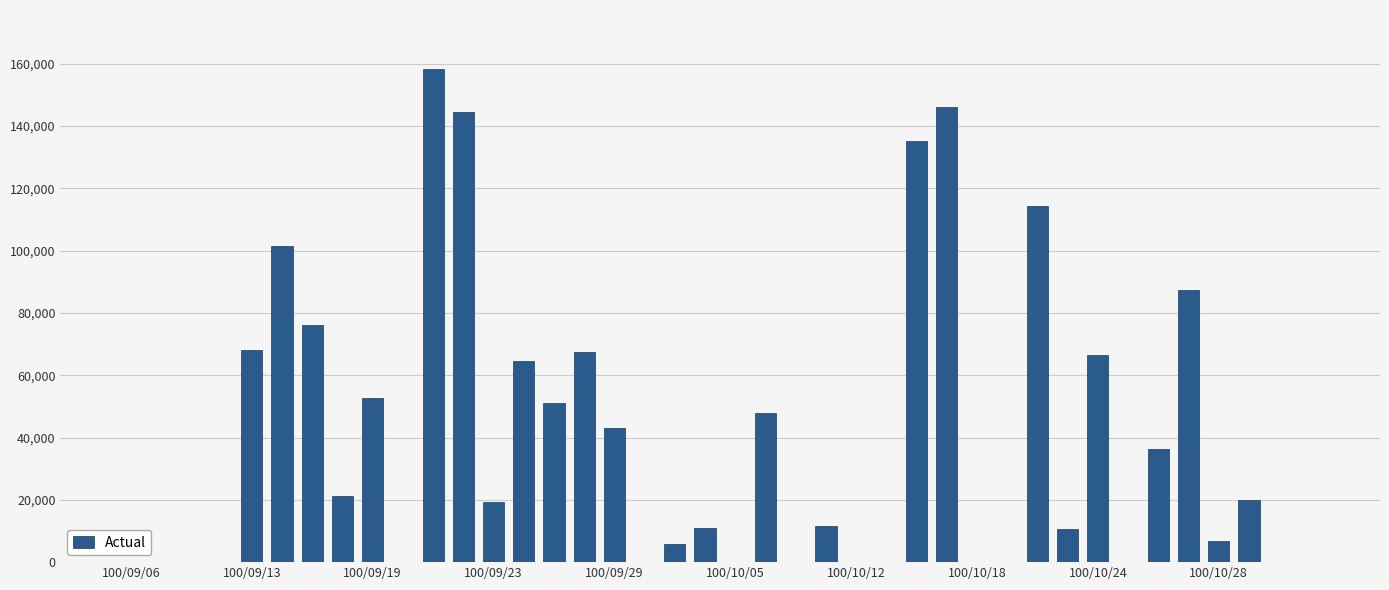

What is the greatest value displayed?

158250